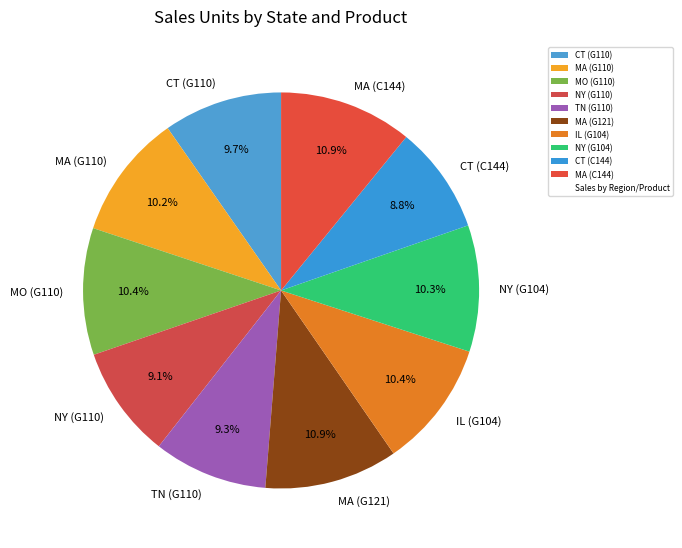

What percentage is NOT represented by TN (G110)?

90.7%